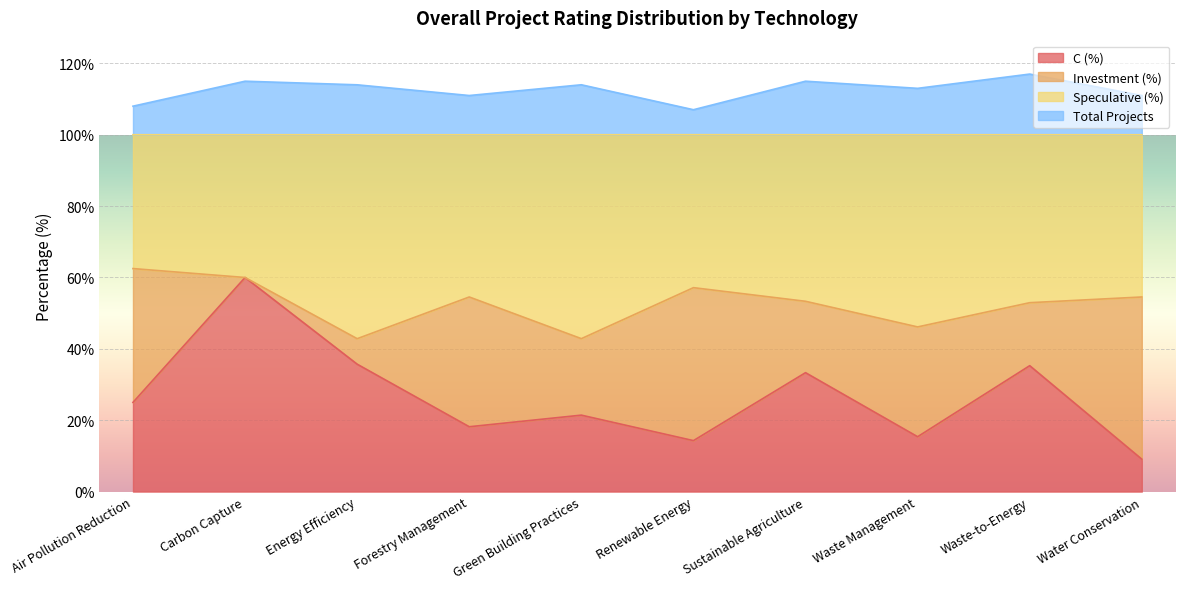

Read the C (%) value at Water Conservation.

9.1